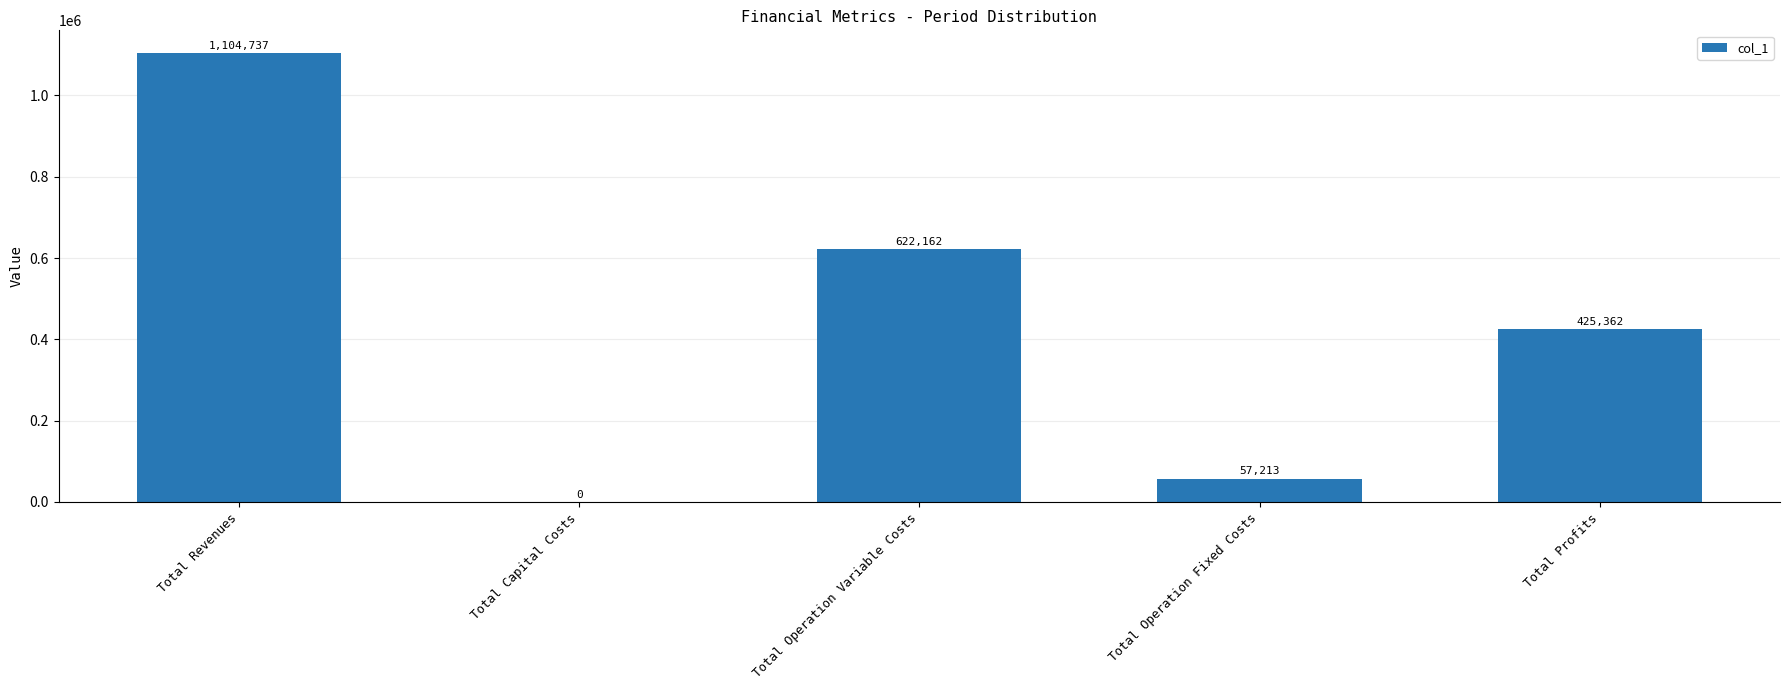

What is the sum of the values at Total Profits and Total Operation Fixed Costs?

482574.5